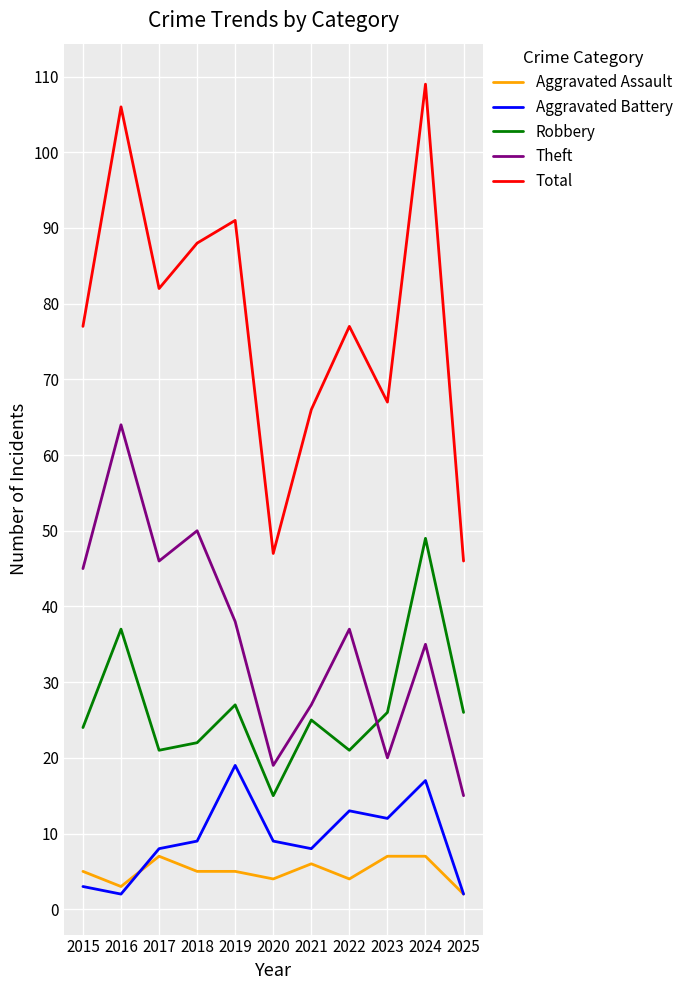

True or false: Robbery and Total intersect in this chart.

False